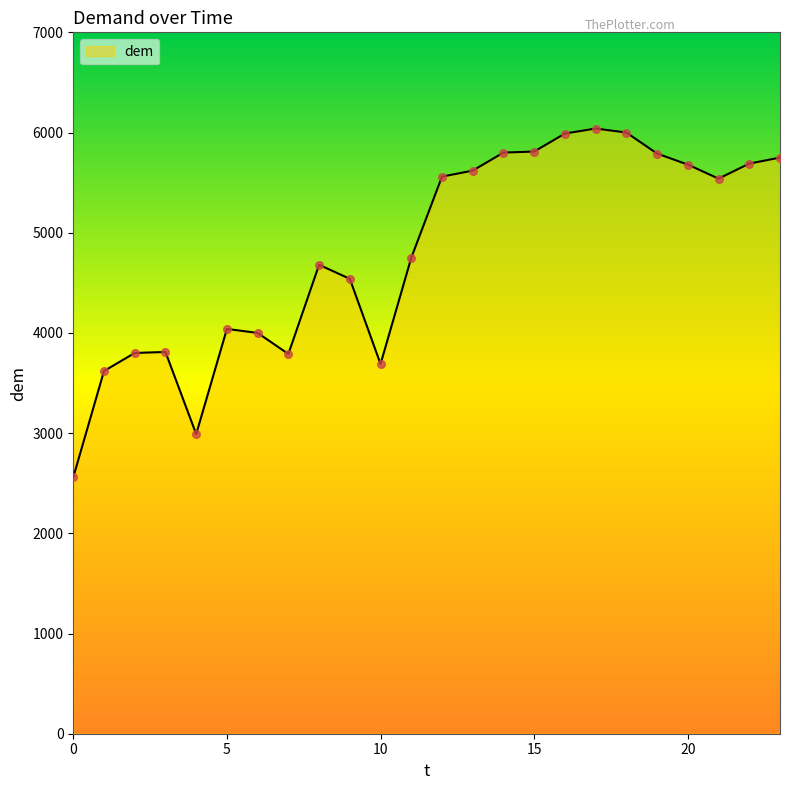

What is the difference between the maximum and minimum values?

3480